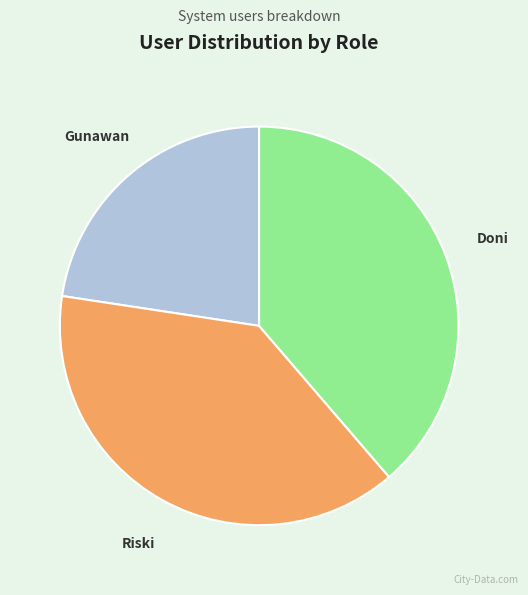

Is there a majority slice in this chart?

No